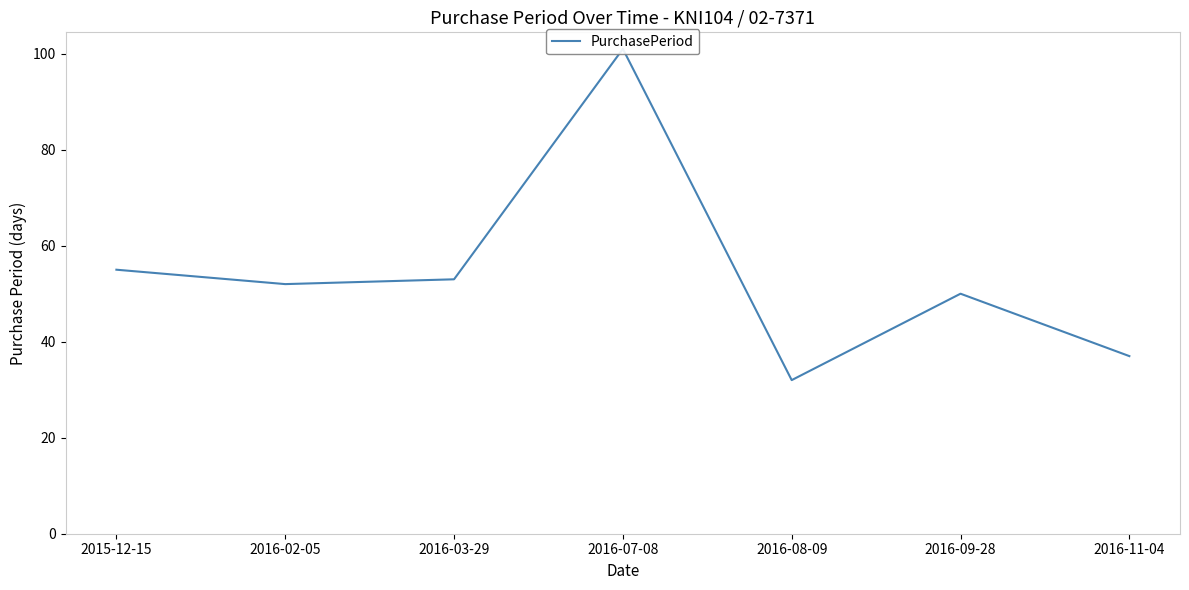

Reading left to right, list all the values displayed in this chart.

55	52	53	101	32	50	37